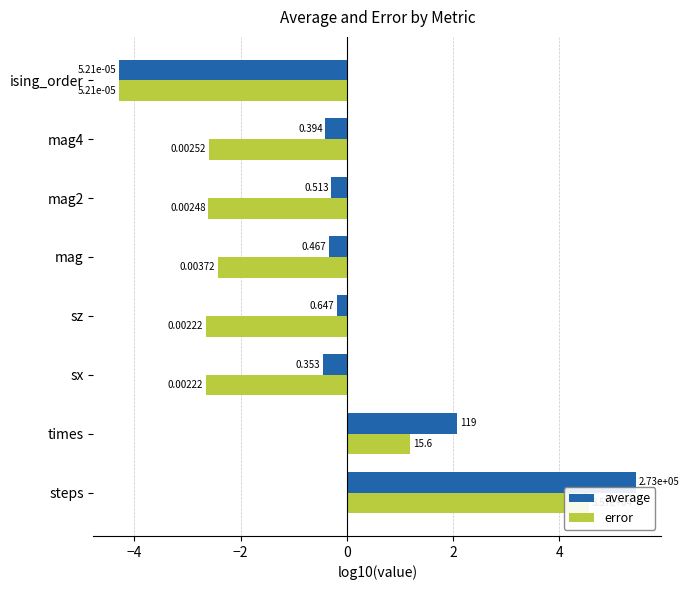

What is the value of the average bar at the 6th from the left?

-0.3